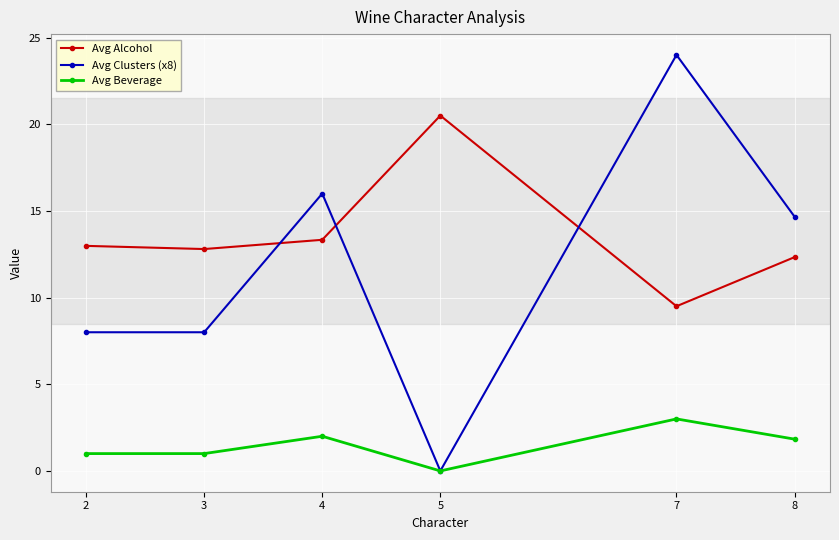

Which series changed the most between 5 and 7?

Avg Clusters (x8)